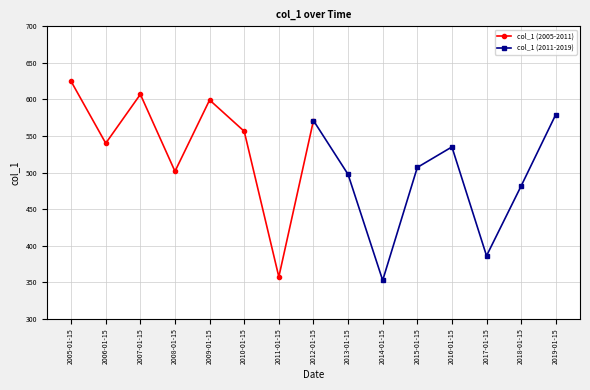

Which category has the lowest value in the col_1 (2011-2019) series?

2014-01-15